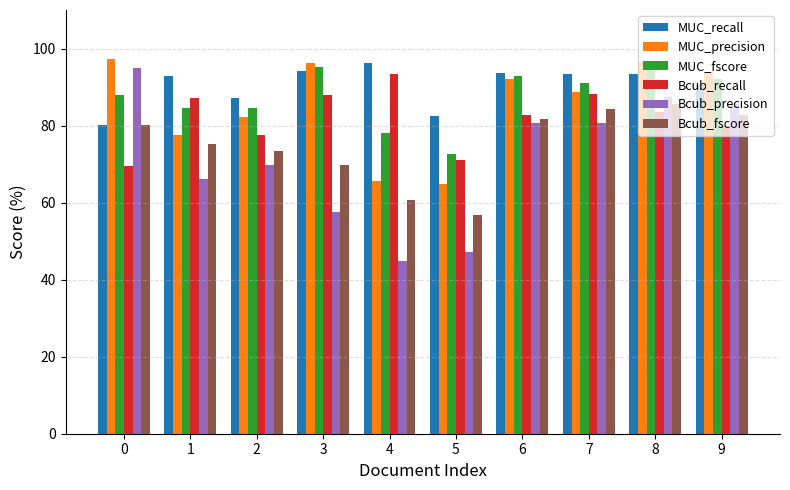

What is the lowest value of the MUC_recall series?

80.2